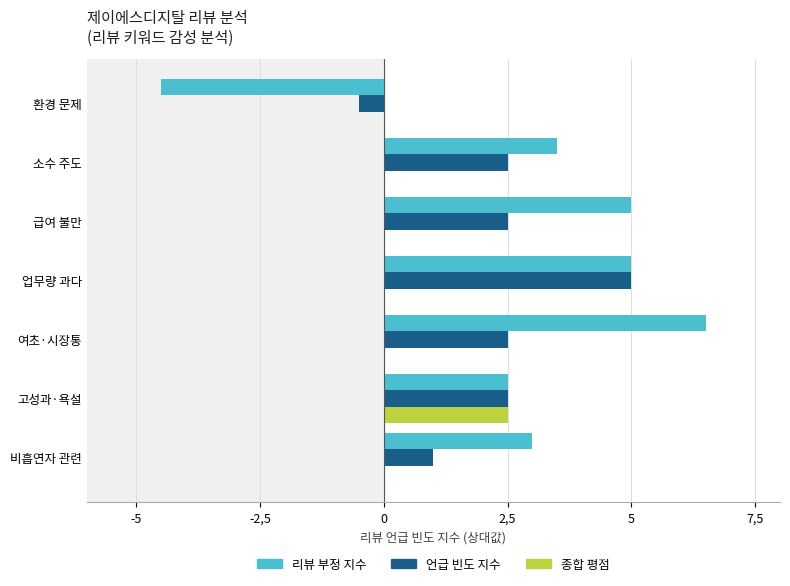

What is the sum of all 리뷰 부정 지수 values?

21.0